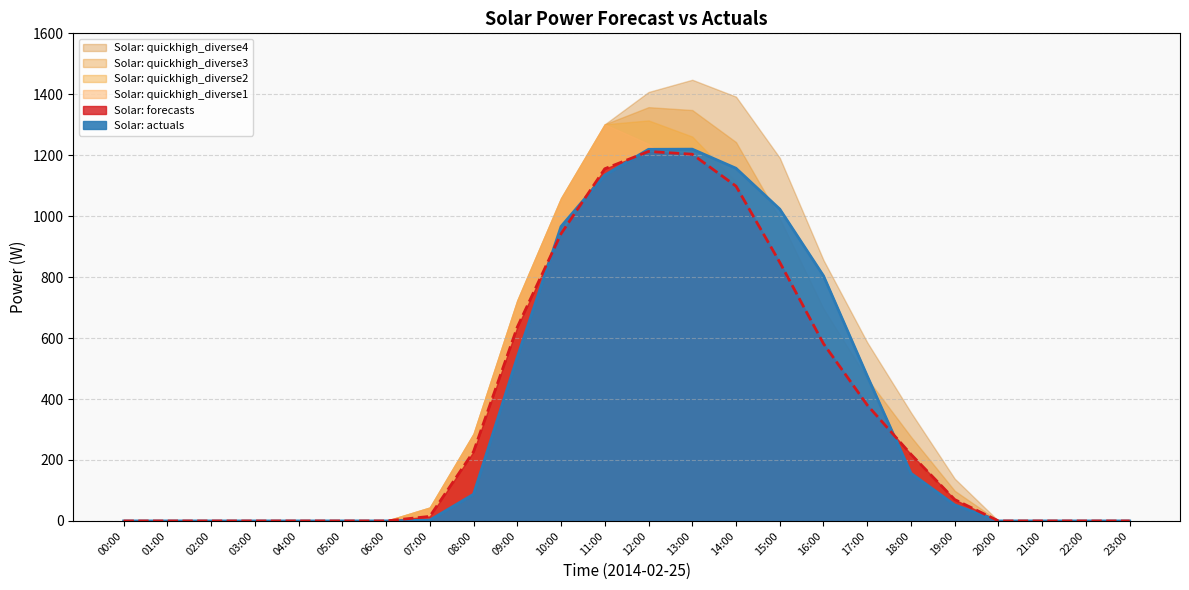

True or false: Solar: quickhigh_diverse4 and Solar: forecasts cross at least once.

False